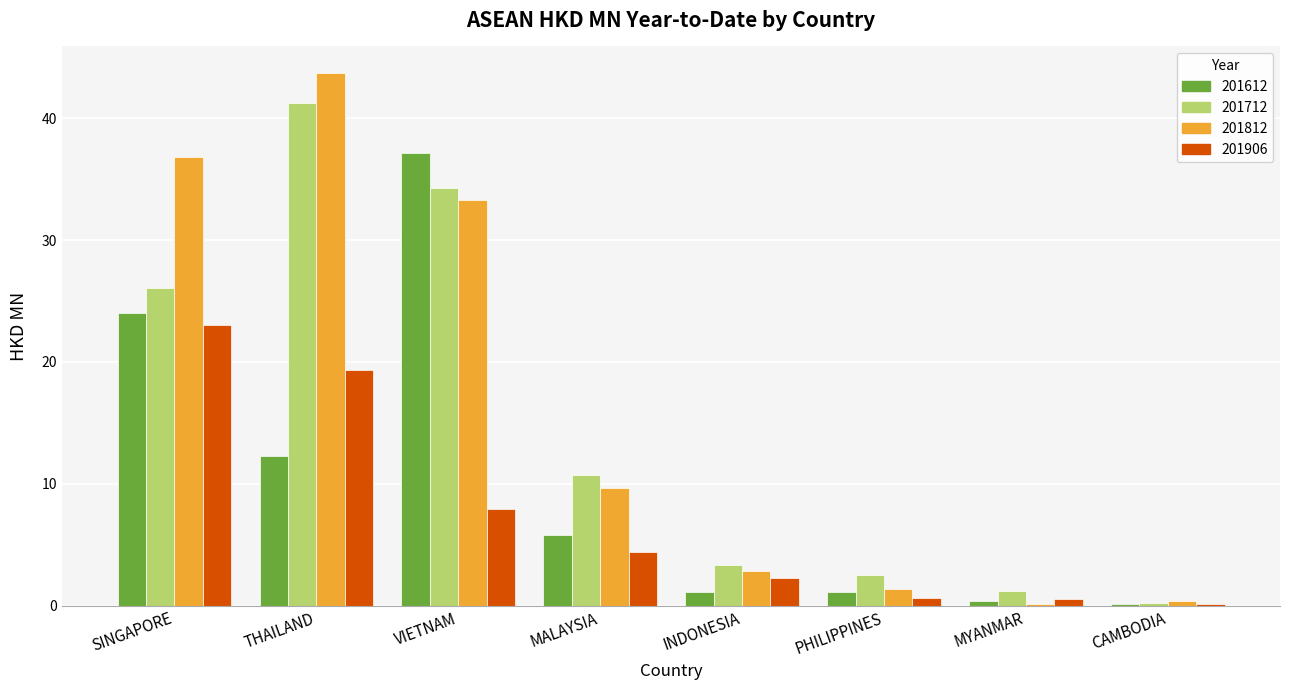

The 201612 series shows 15.4 at SINGAPORE. True or false?

False